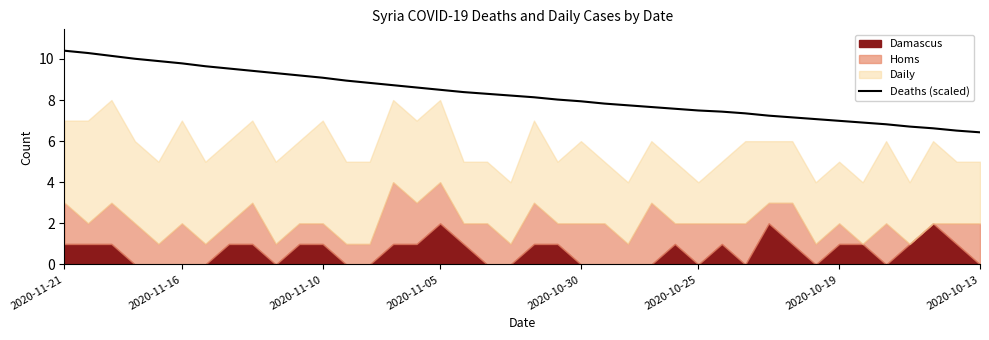

What is the maximum value for Deaths (scaled)?

10.4